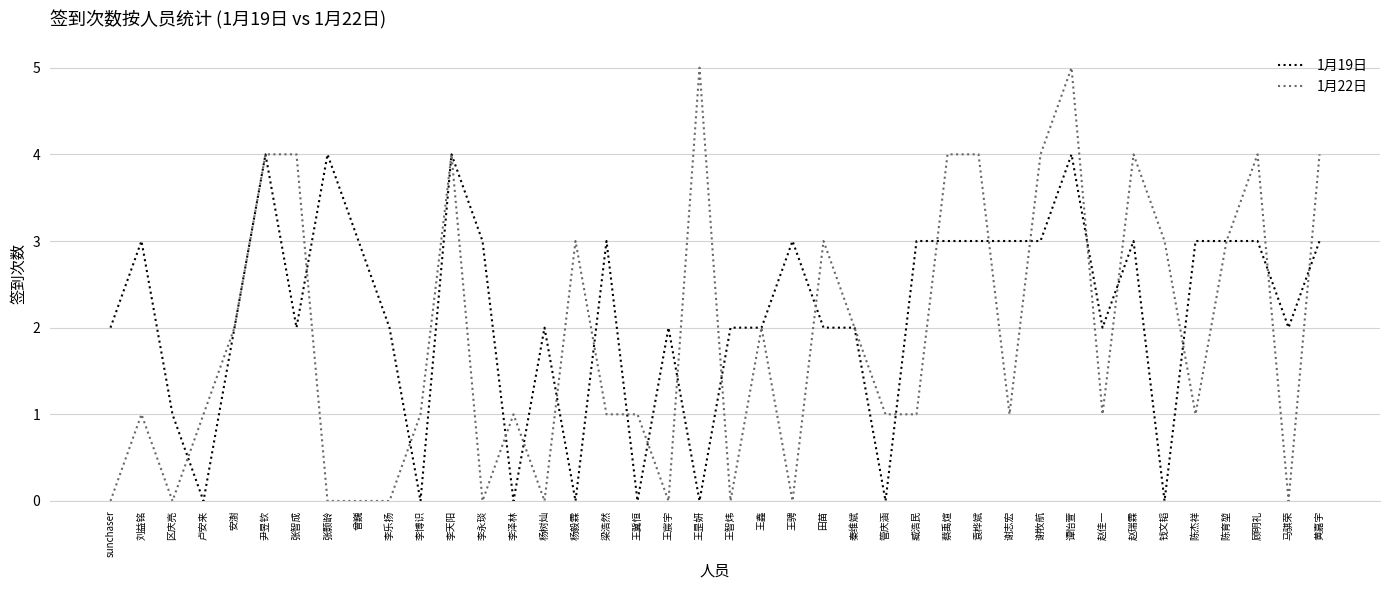

At which category does 1月19日 reach its first local peak?

刘益铭